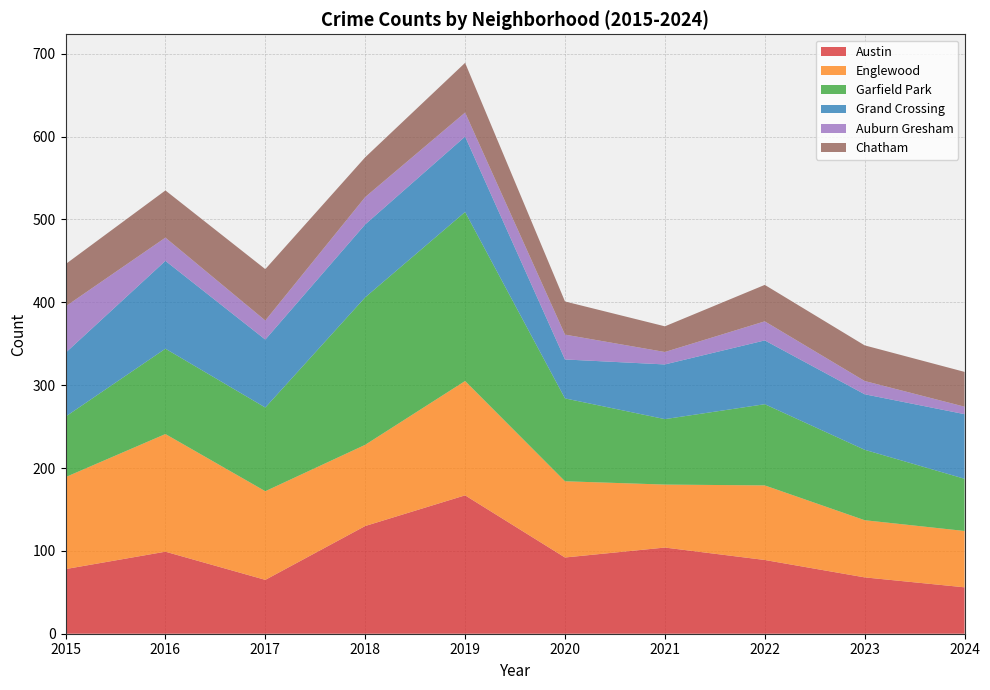

Reading right to left, transcribe all the data shown in this chart.

Austin: 2024=56	2023=68	2022=89	2021=104	2020=92	2019=167	2018=130	2017=65	2016=99	2015=78
Englewood: 2024=68	2023=69	2022=90	2021=76	2020=92	2019=138	2018=98	2017=107	2016=142	2015=111
Garfield Park: 2024=63	2023=85	2022=98	2021=79	2020=100	2019=204	2018=178	2017=101	2016=103	2015=73
Grand Crossing: 2024=78	2023=67	2022=77	2021=66	2020=47	2019=91	2018=88	2017=82	2016=106	2015=77
Auburn Gresham: 2024=9	2023=16	2022=23	2021=15	2020=30	2019=29	2018=33	2017=23	2016=28	2015=56
Chatham: 2024=42	2023=43	2022=44	2021=31	2020=40	2019=60	2018=48	2017=62	2016=57	2015=51